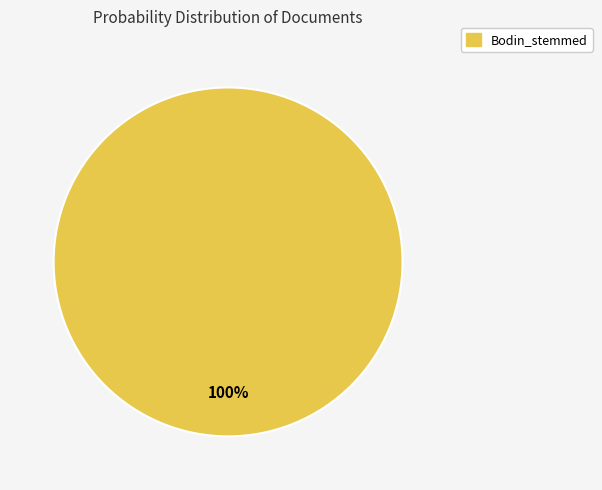

Rank the categories by value from highest to lowest.

Bodin_stemmed